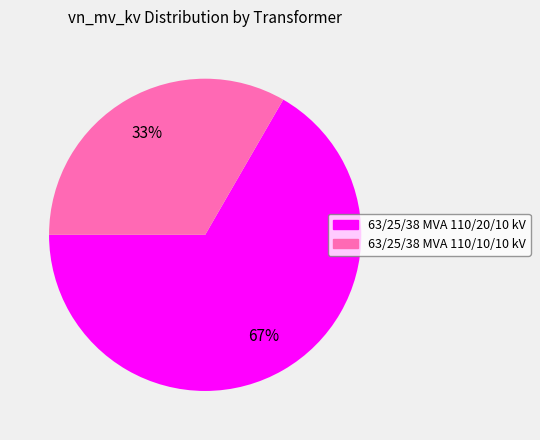

To the nearest percent, what percentage of the pie is 63/25/38 MVA 110/10/10 kV?

33%